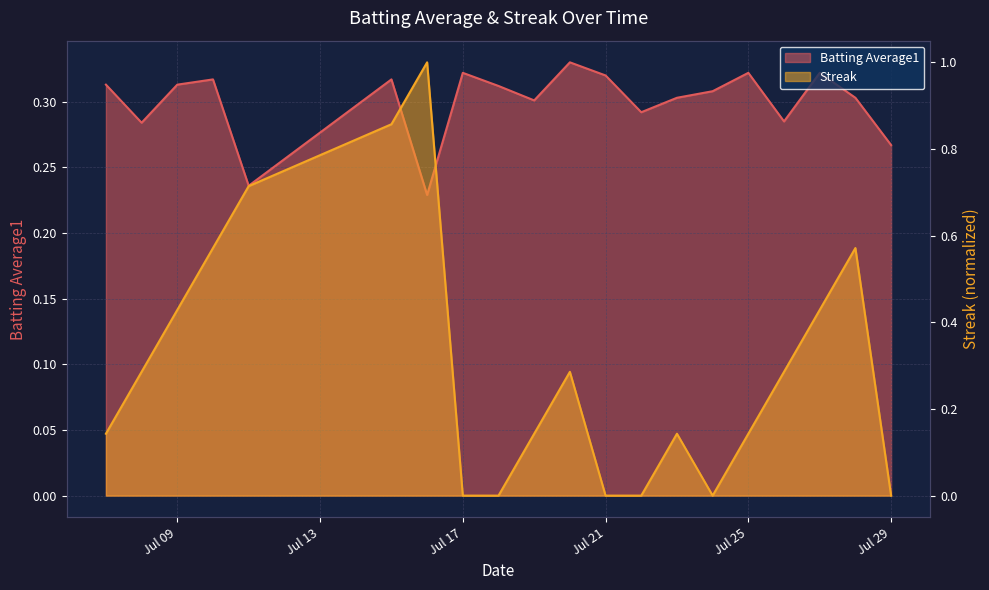

At which category is the sum across all series the highest?

2010-07-16